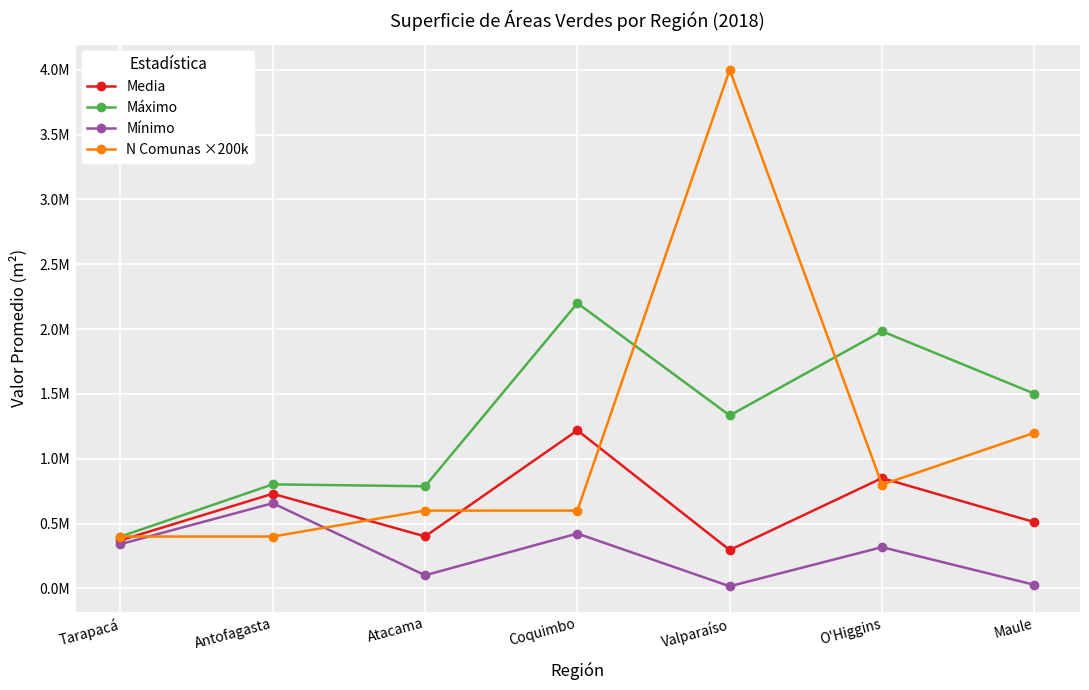

In Mínimo, how many points are higher than both neighbors (excluding endpoints)?

3